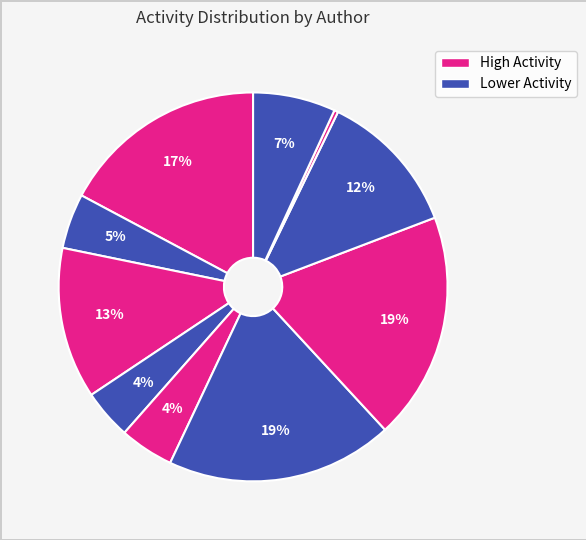

Count the number of slices in the pie.

10